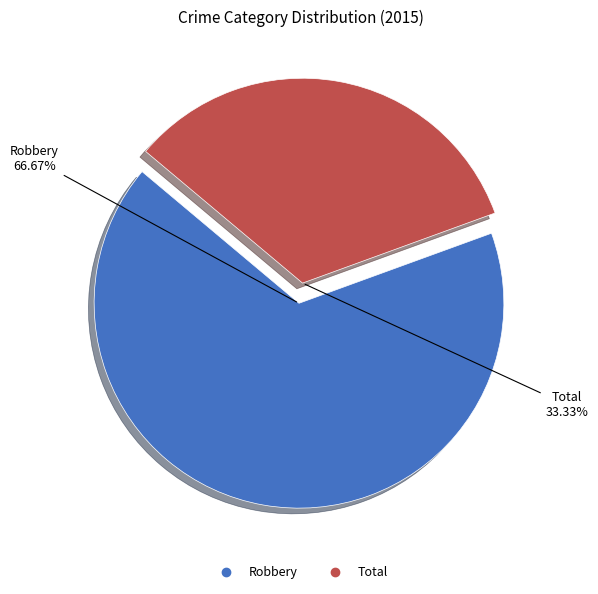

Approximately how many times larger is the value at Robbery compared to Total?

2.0